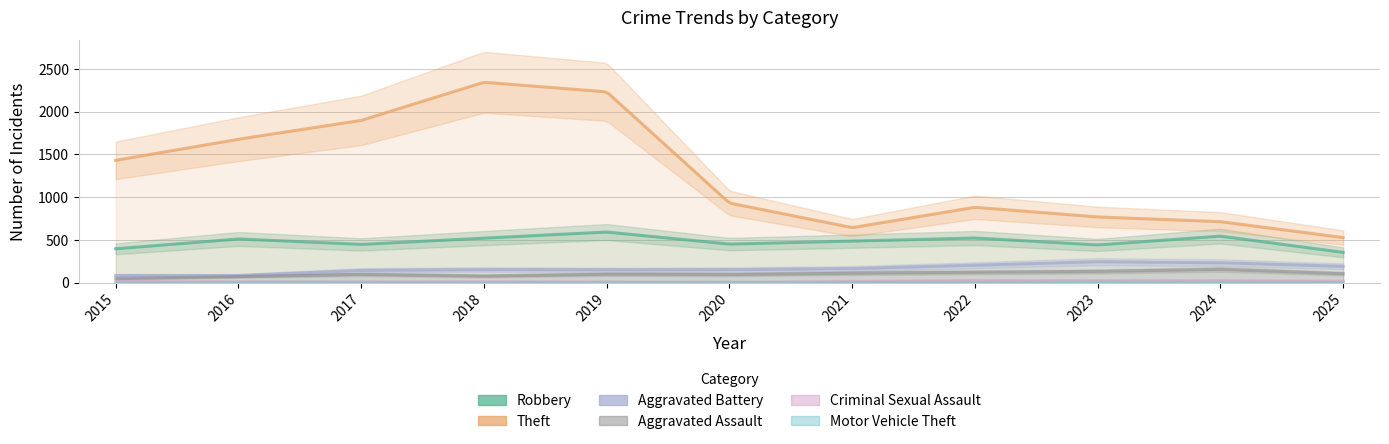

What is the difference between the maximum and minimum values in the Motor Vehicle Theft series?

5